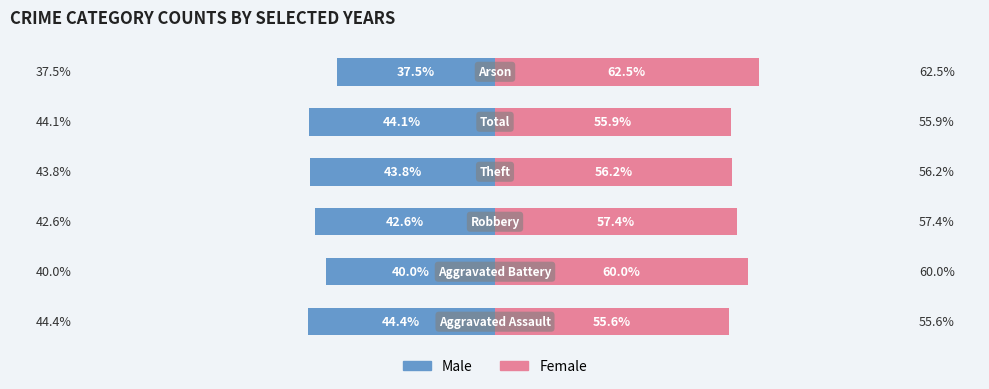

What is the minimum value for Male?

-44.4